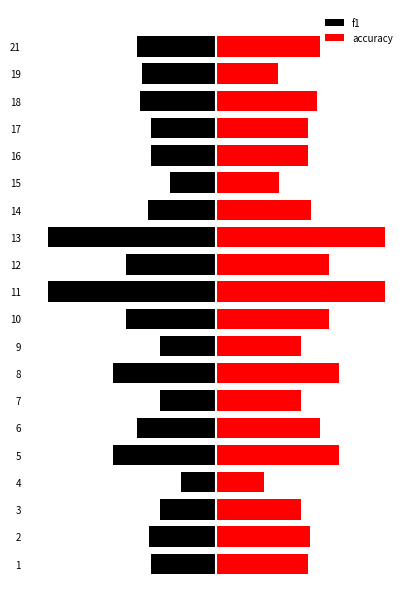

What are all the series names shown in the legend?

f1, accuracy